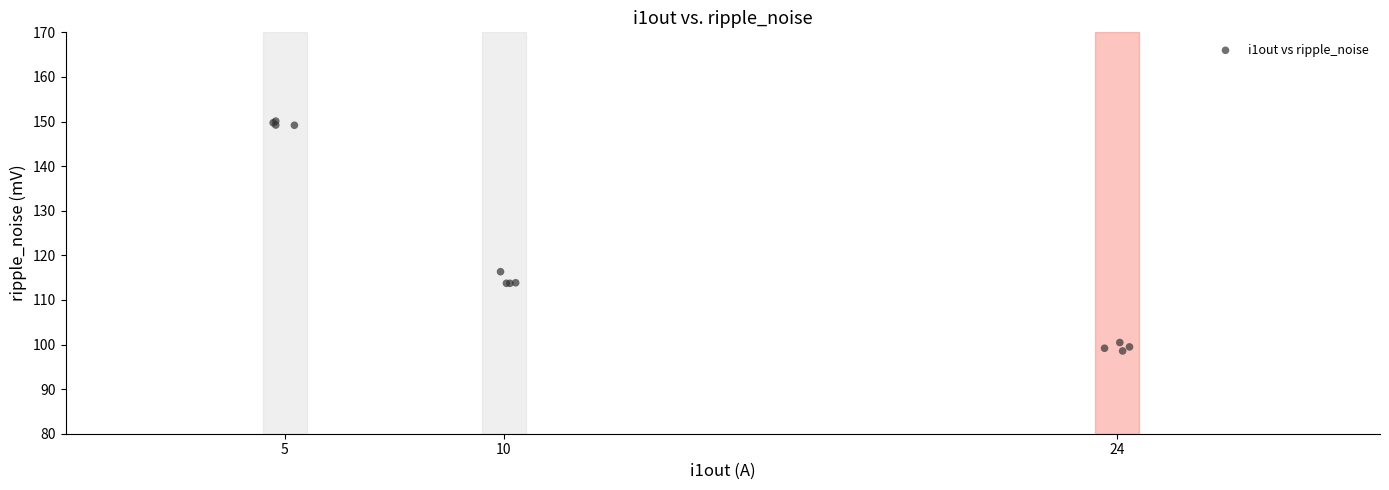

What Y value in the scatter plot is closest to 124?

116.3